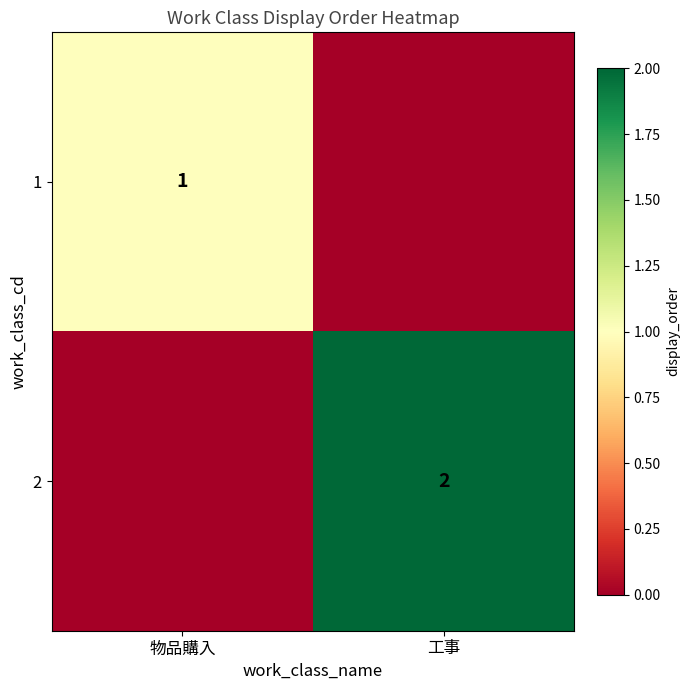

The value of 2 at 工事 is 1. True or false?

False